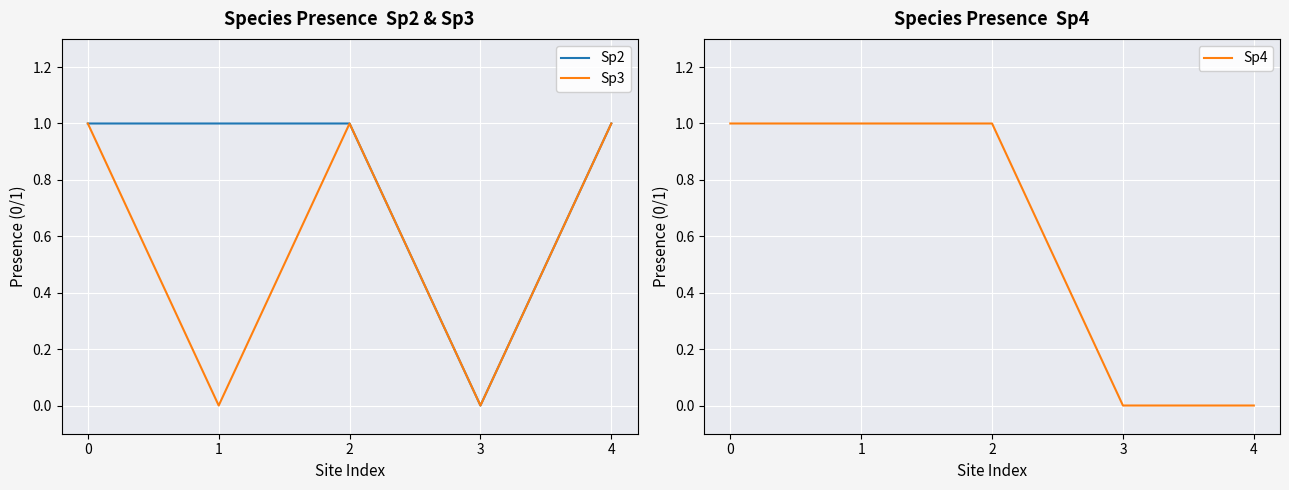

What is the maximum value for Sp4?

1